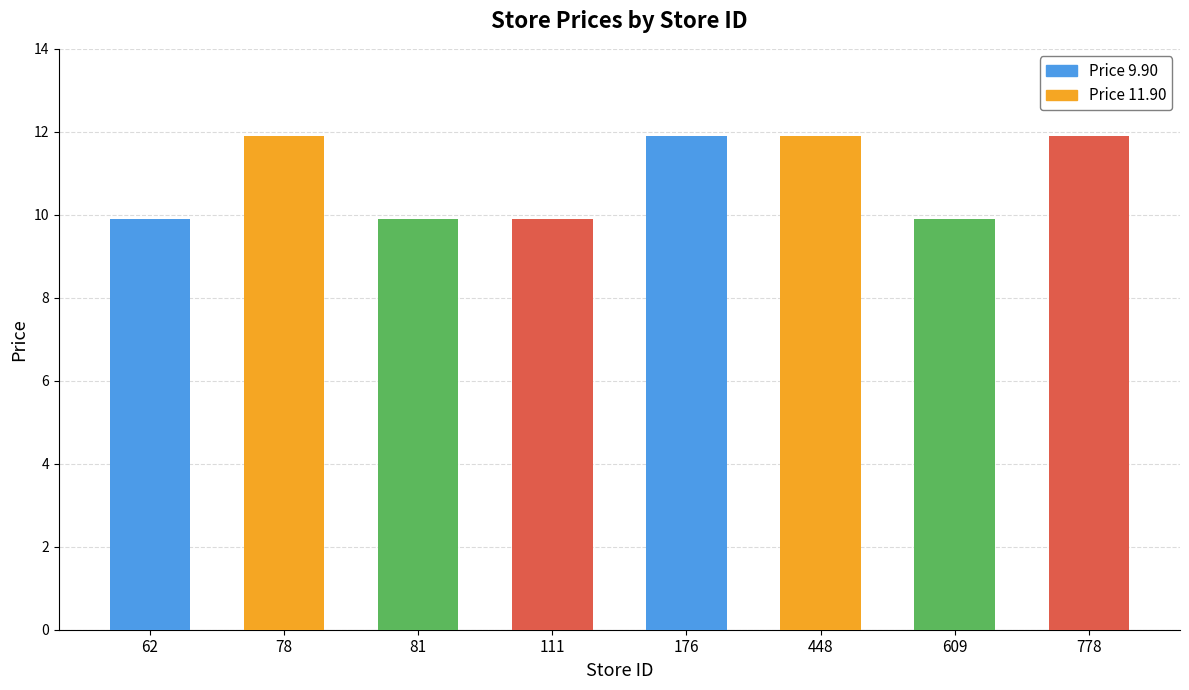

How many data points are less than 11?

4